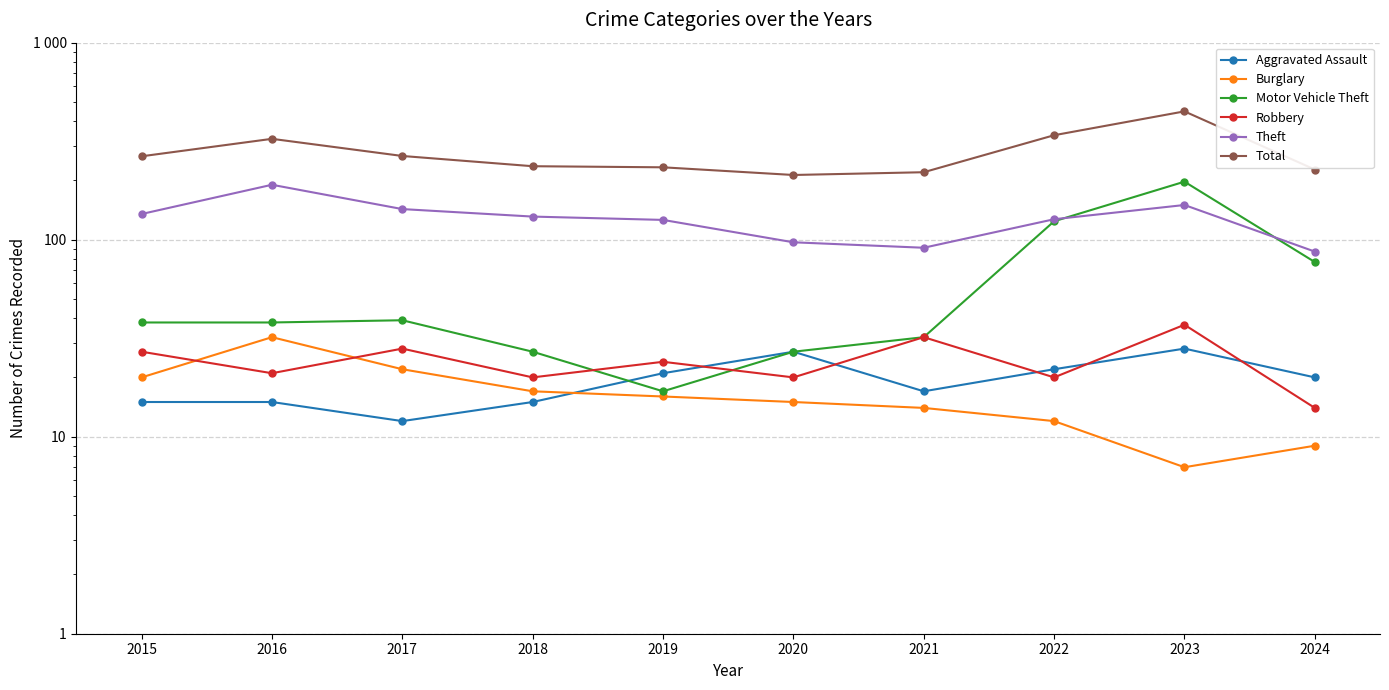

At which category does the chart reach its peak across all series?

2023